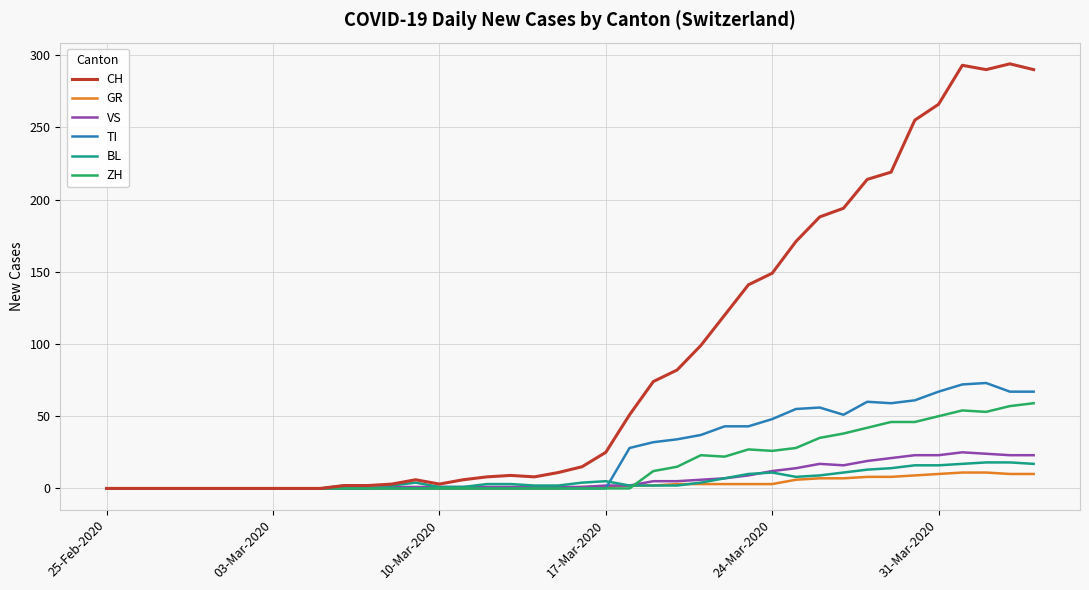

How many lines are shown in the chart?

6